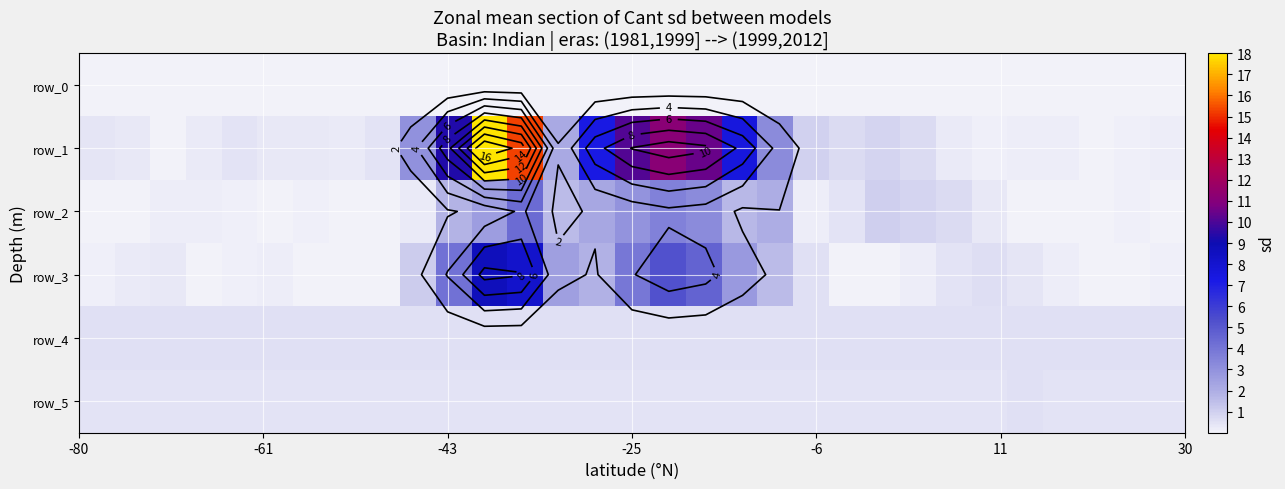

Which series has the largest total across all categories?

row_1